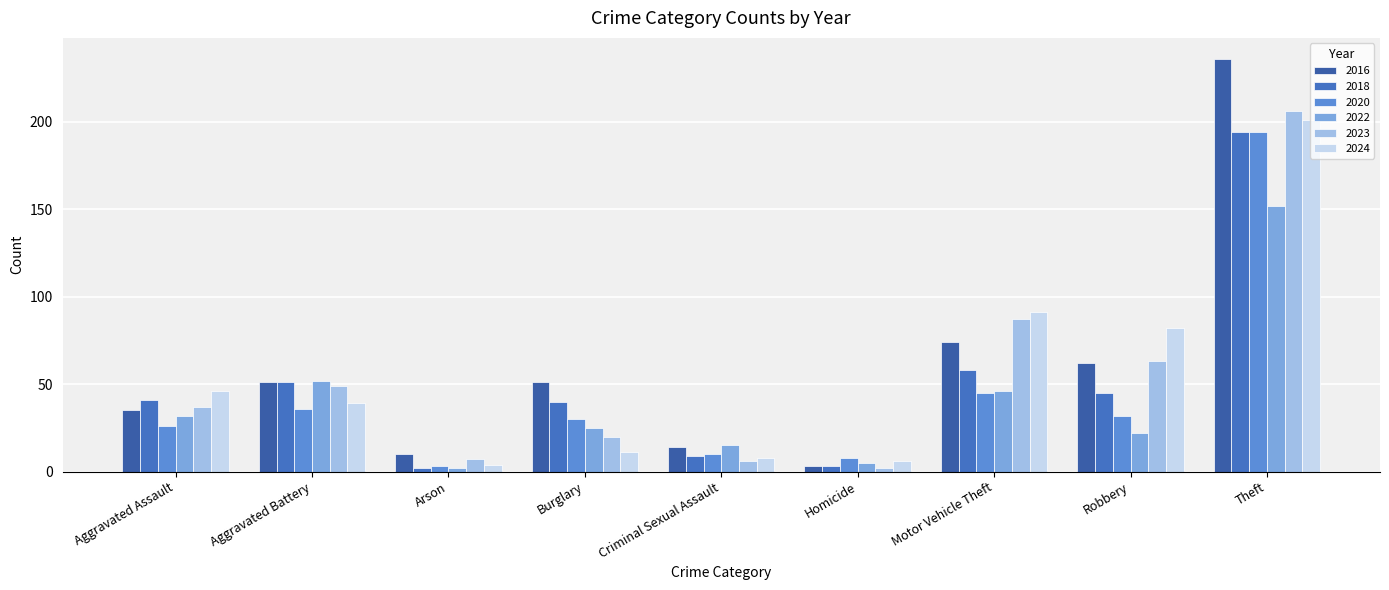

What is the sum of all 2023 values?

477